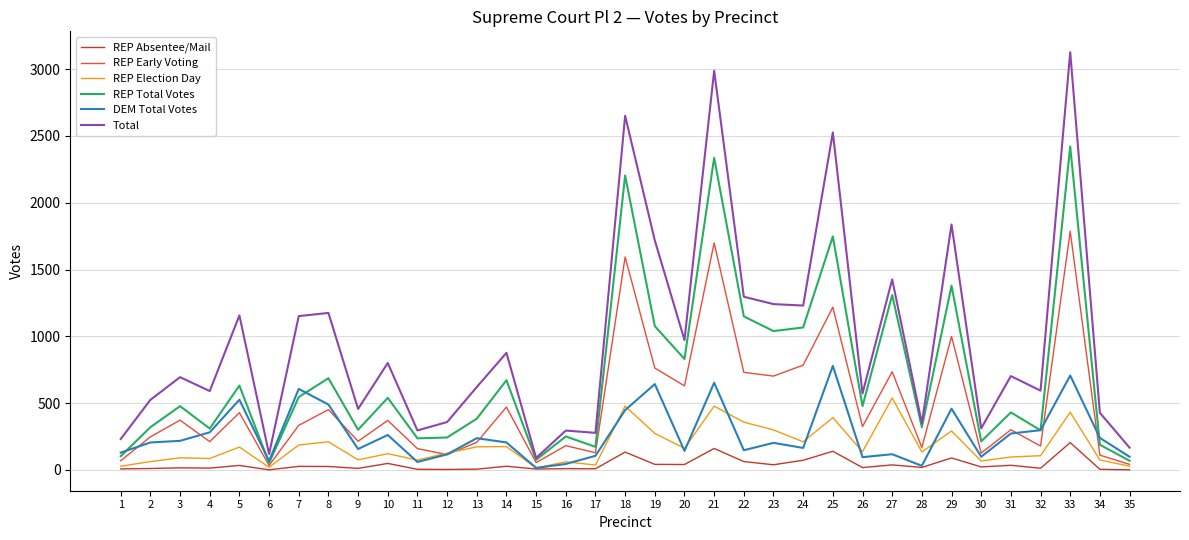

Which series changed the most between 16 and 27?

Total